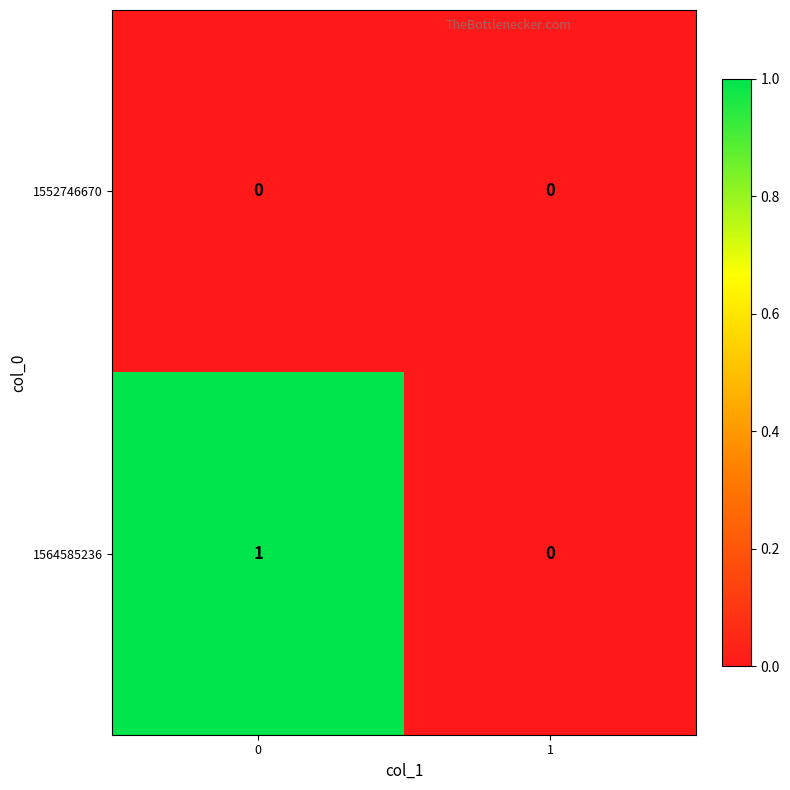

List the series in order of their peak value, highest first.

1564585236, 1552746670